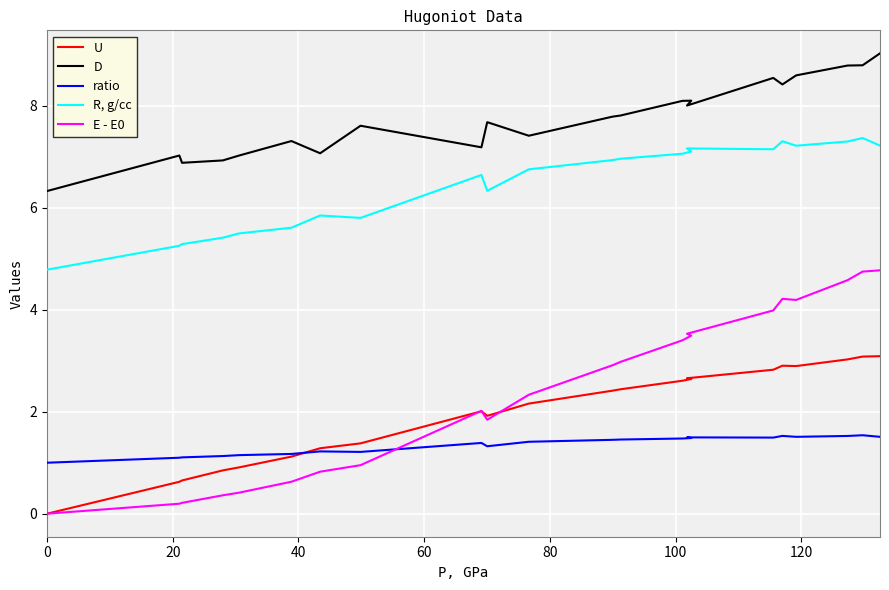

How many intersections are there between E - E0 and U?

3